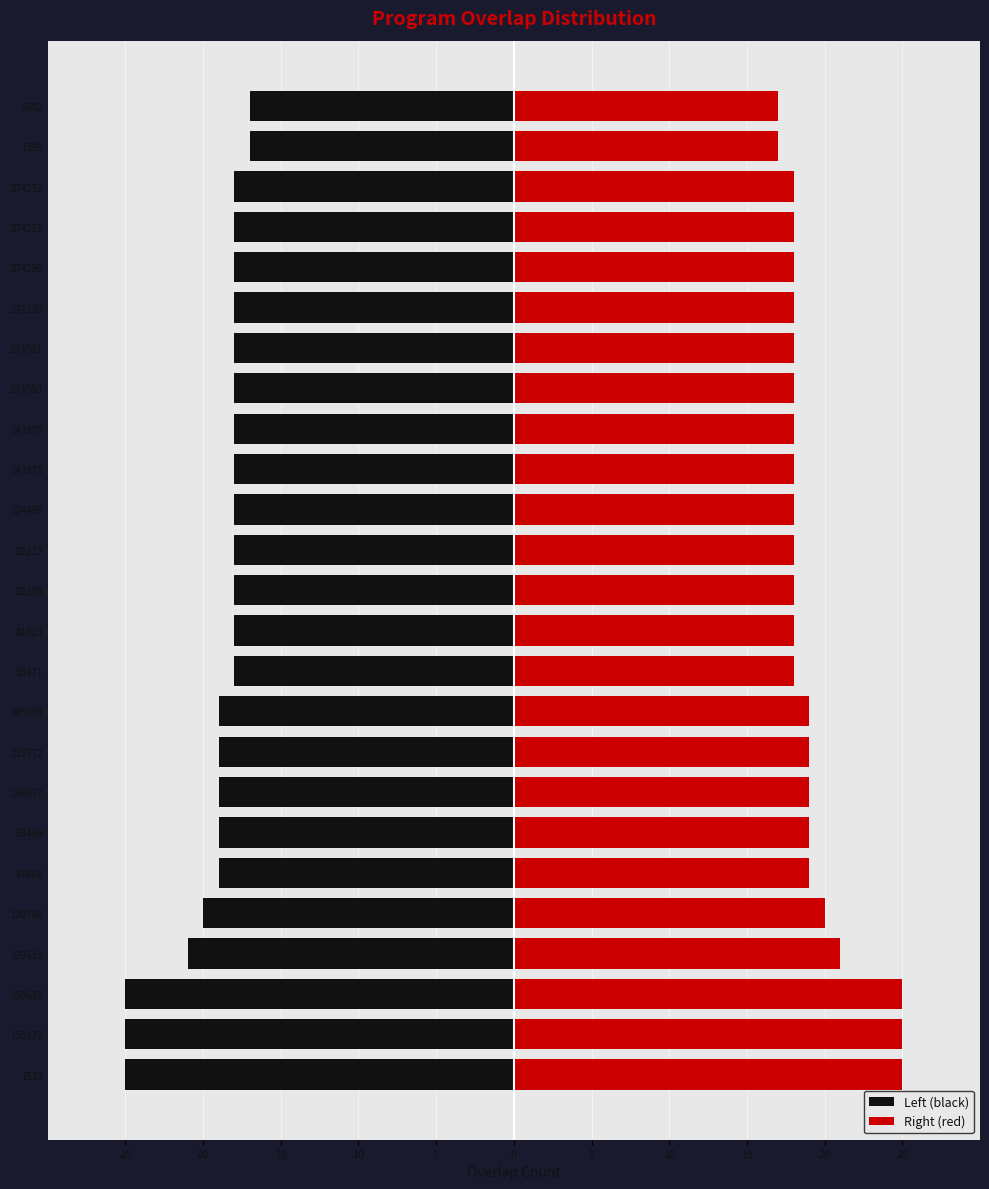

Between 5902 and 243580, which is larger?

5902